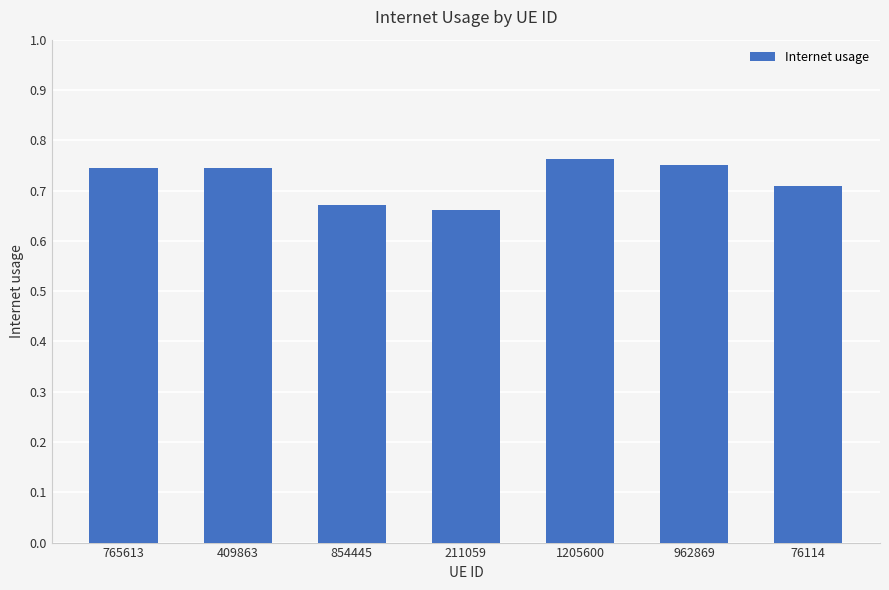

Where is the data nearest to the value 0?

211059